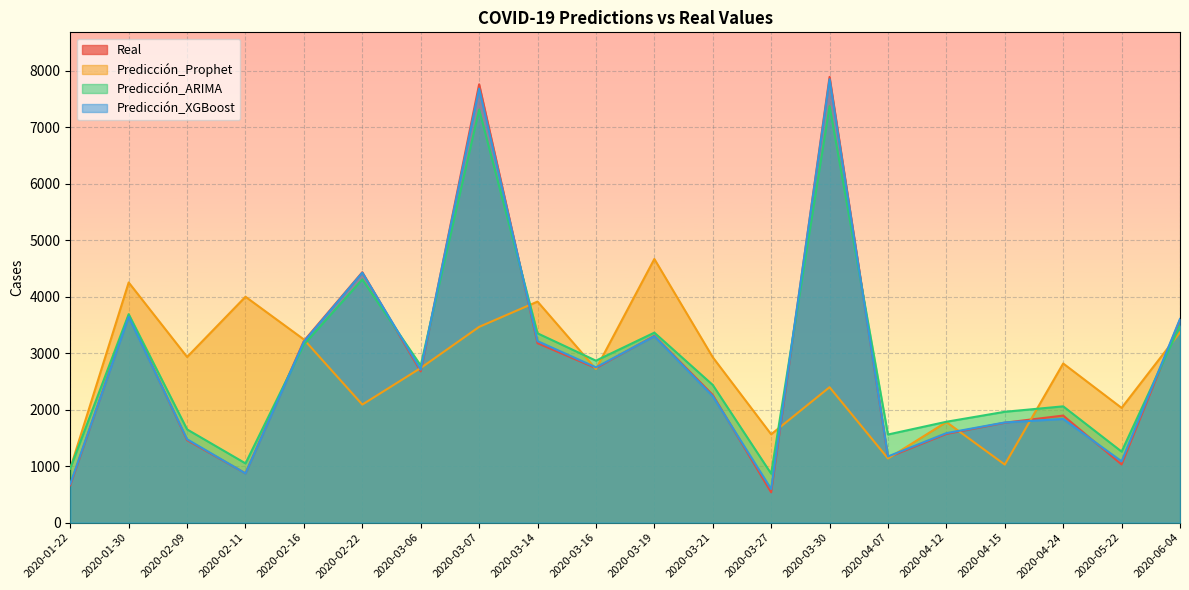

At which category is the sum across all series the highest?

2020-03-07